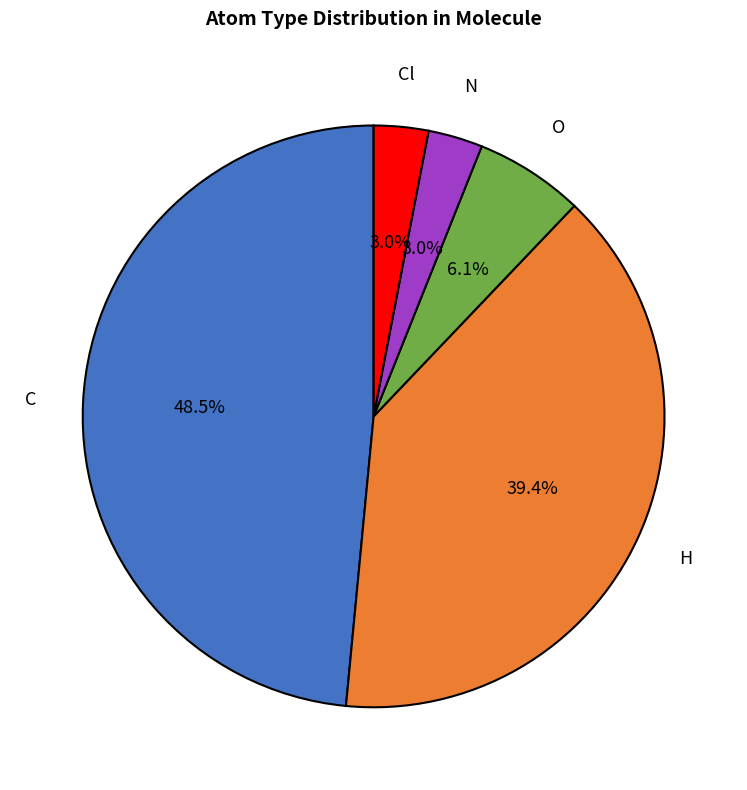

True or false: O accounts for 1% of the total.

False